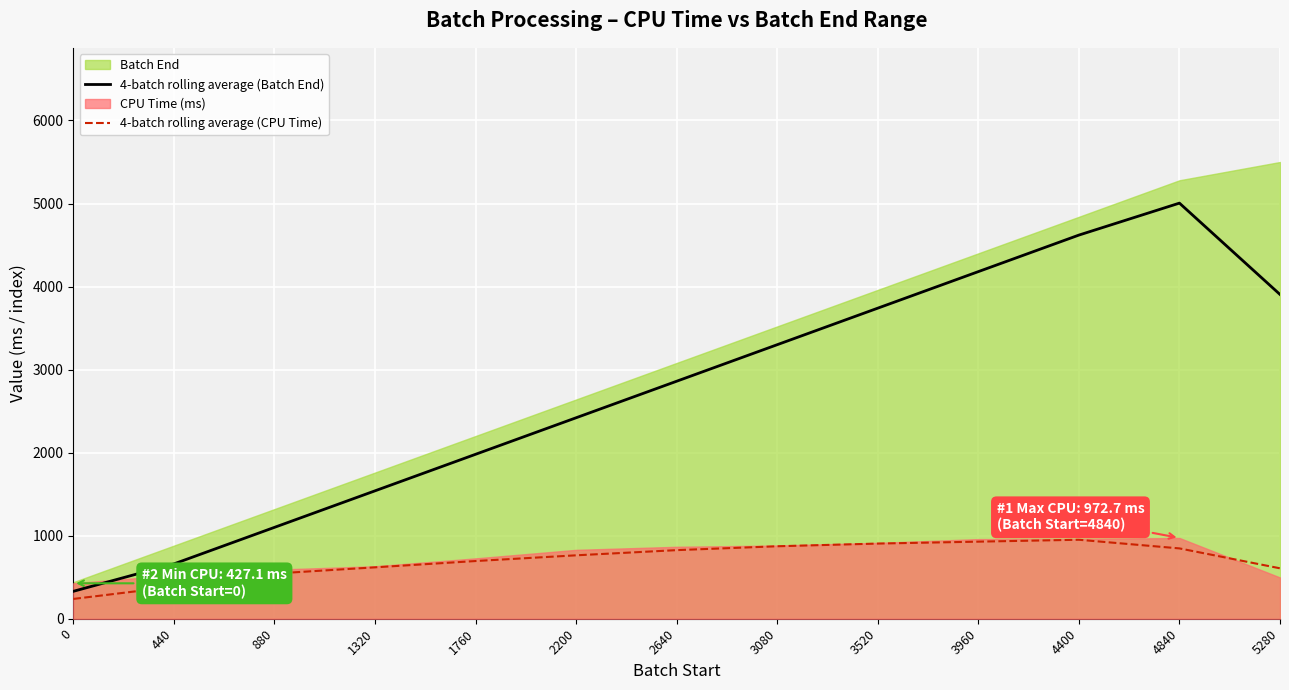

List the labels in order of 4-batch rolling average (Batch End) value, smallest first.

0, 440, 880, 1320, 1760, 2200, 2640, 3080, 3520, 5280, 3960, 4400, 4840